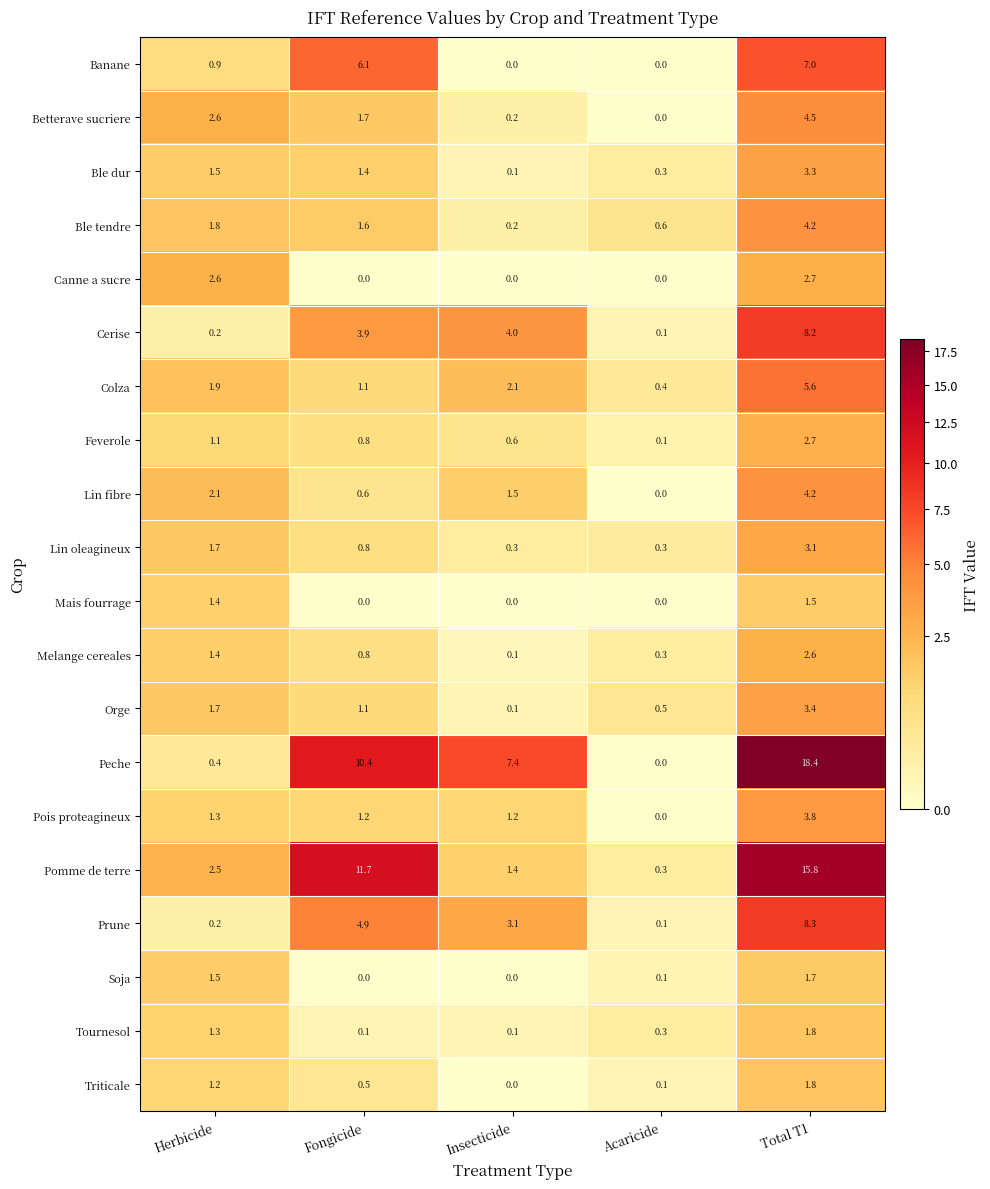

How many Canne a sucre values are between 0 and 2?

3